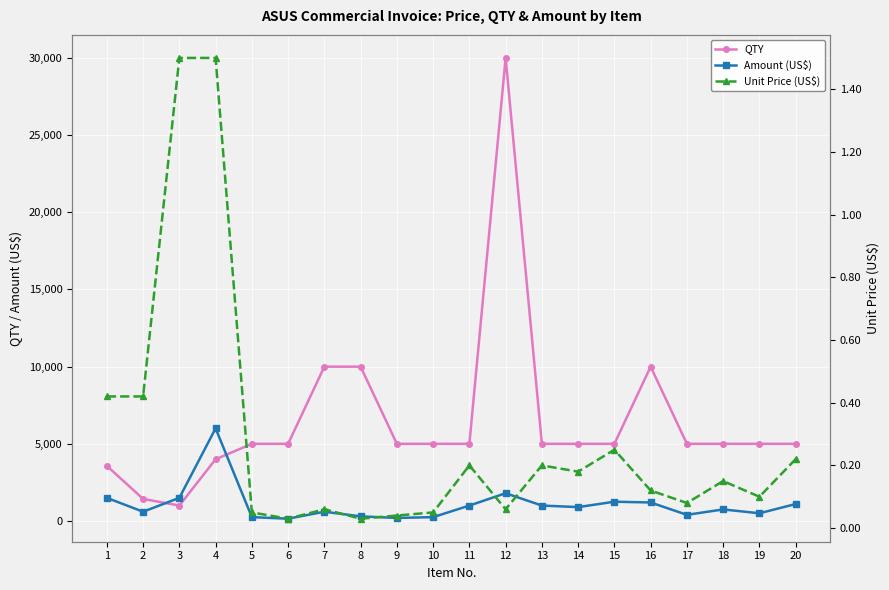

In QTY, how many points are lower than both neighbors (excluding endpoints)?

1